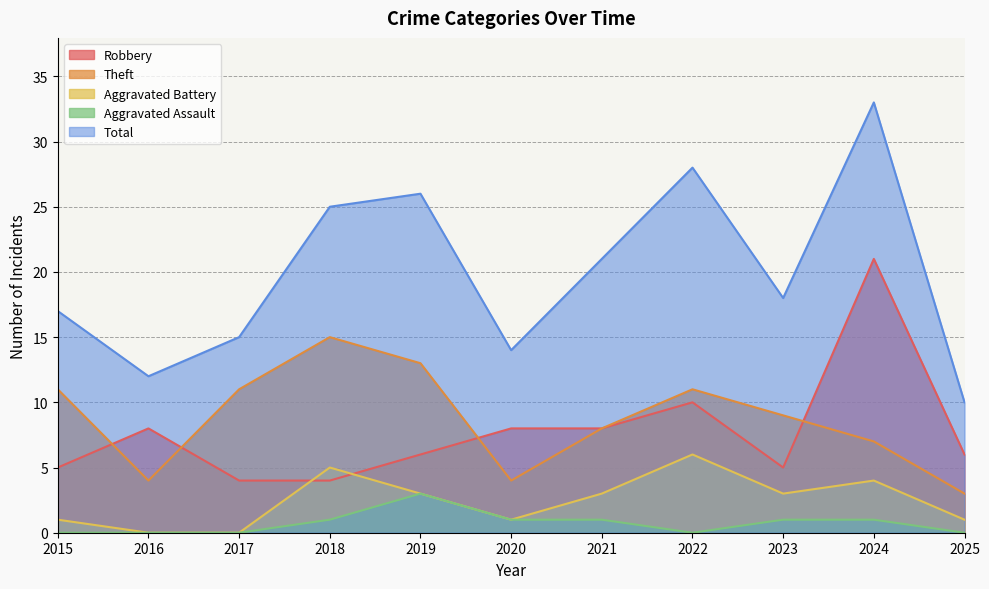

What is the difference between the maximum and minimum values in the Aggravated Battery series?

6